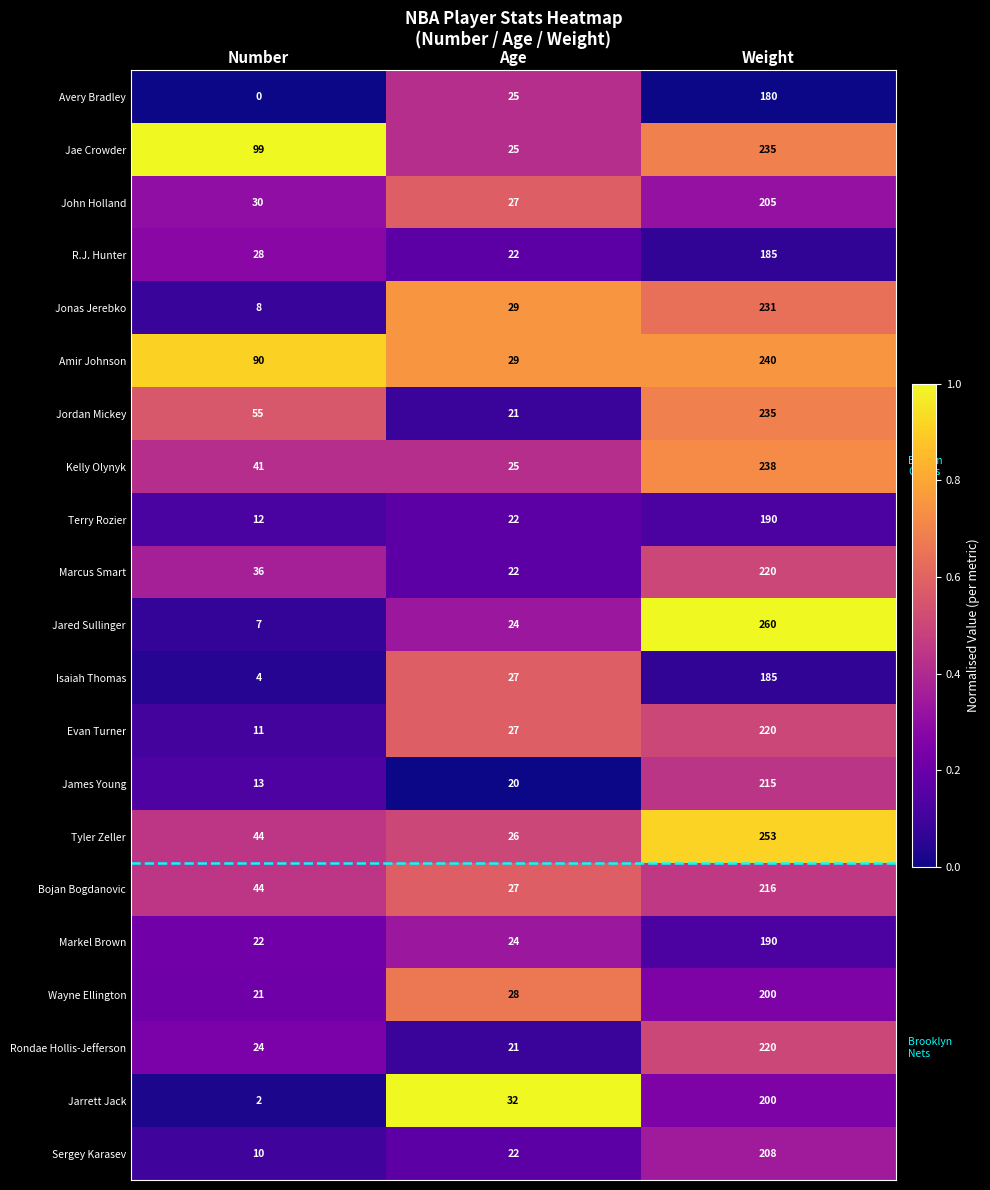

At which category does the chart reach its minimum across all series?

Number